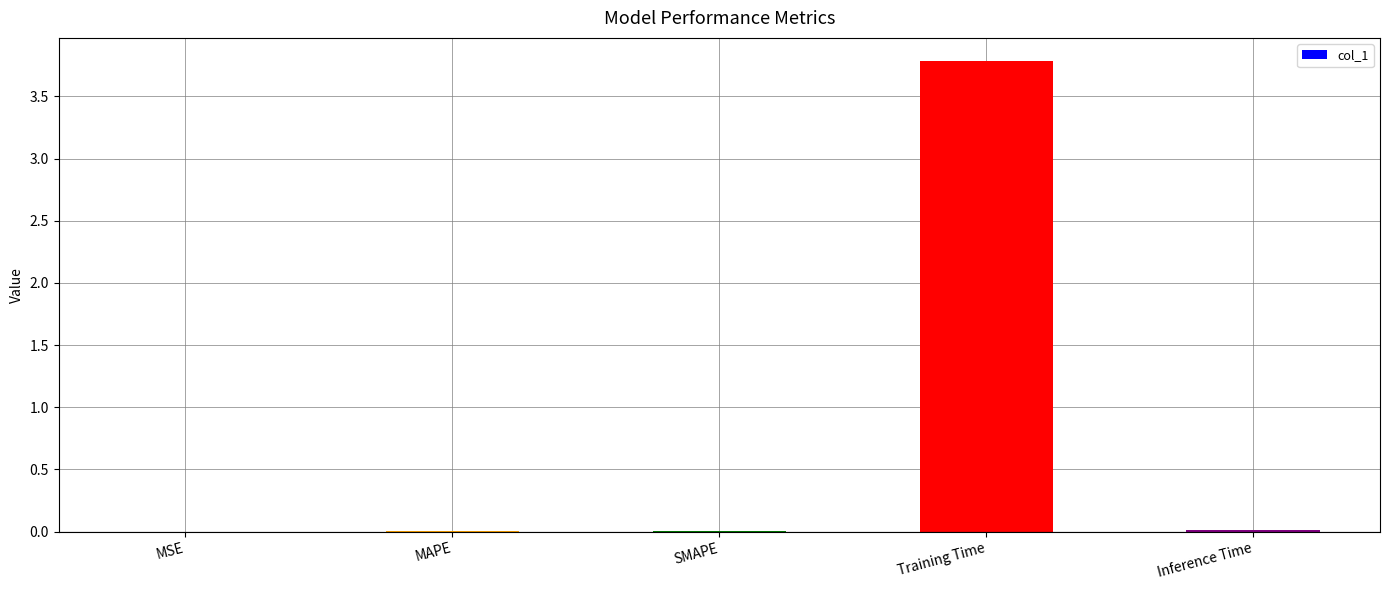

Are the bars horizontal?

No